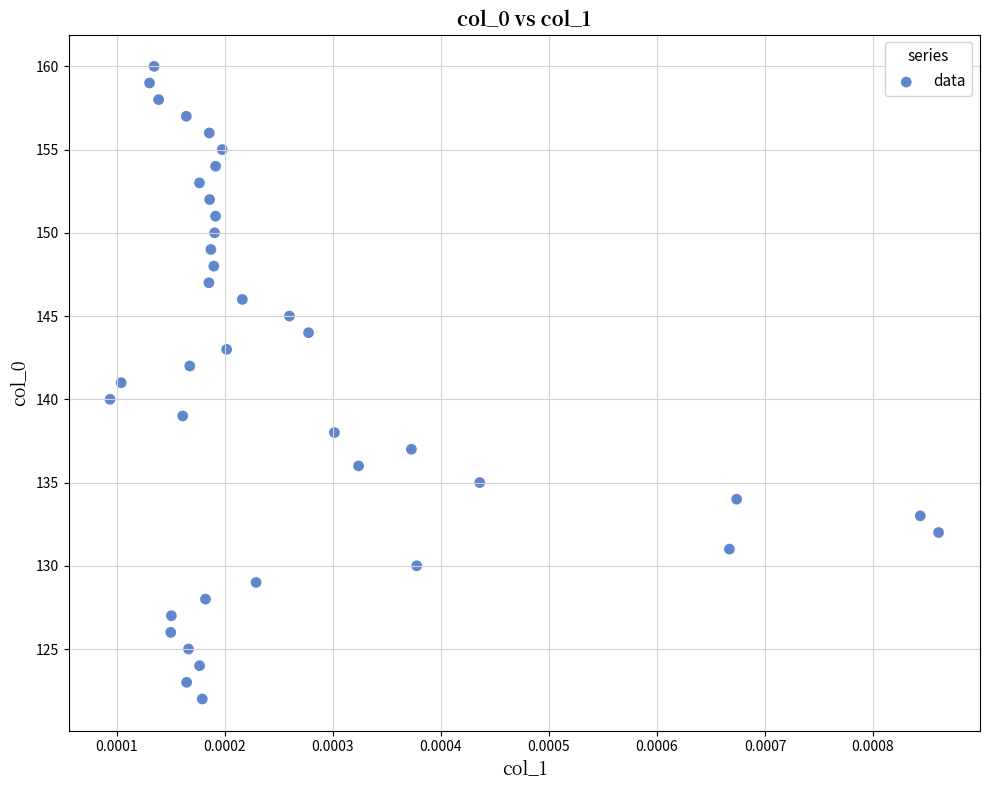

What is the range of Y values (max minus min)?

38